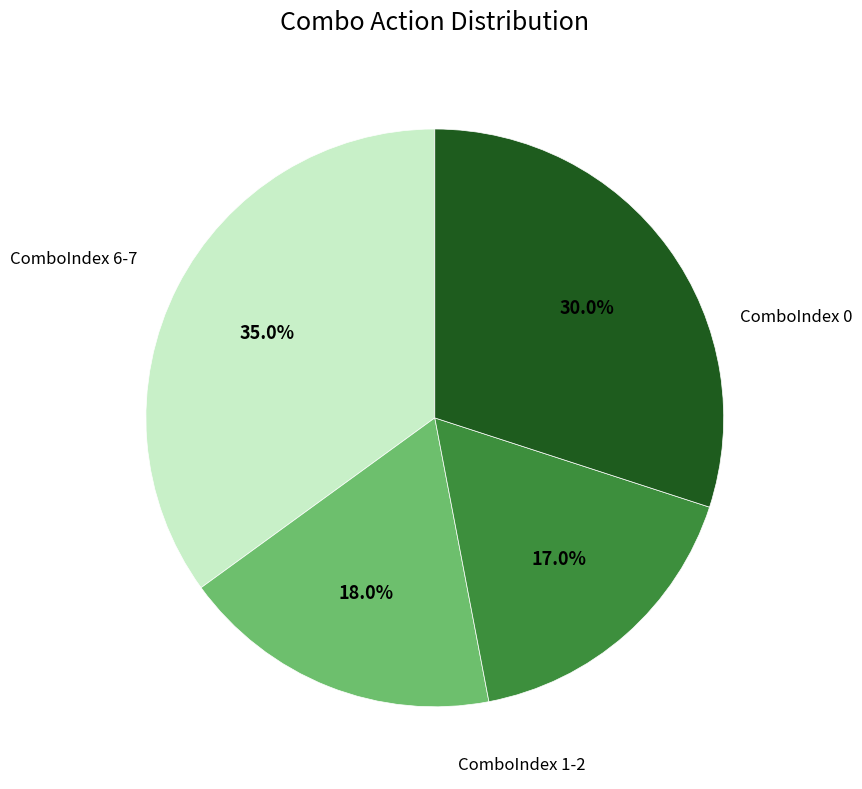

Is there any slice that represents more than half of the pie?

No